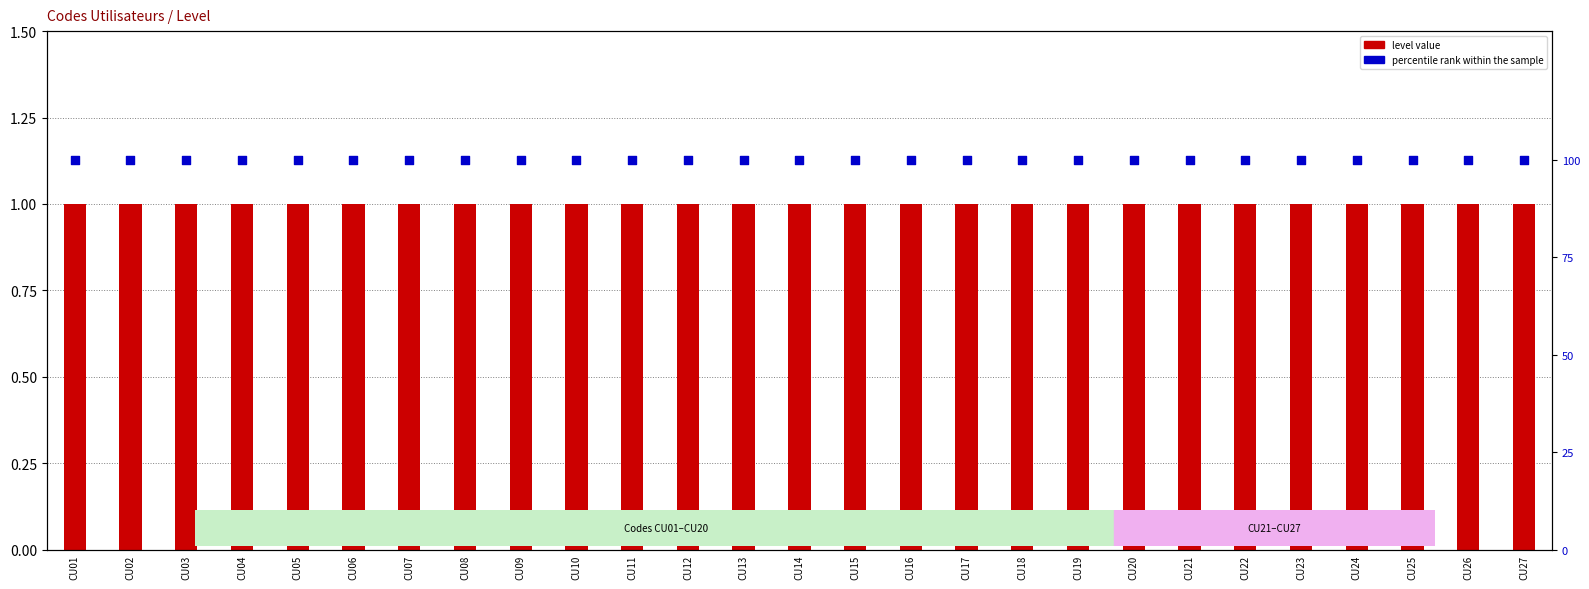

At how many categories does at least one series exceed 69?

27